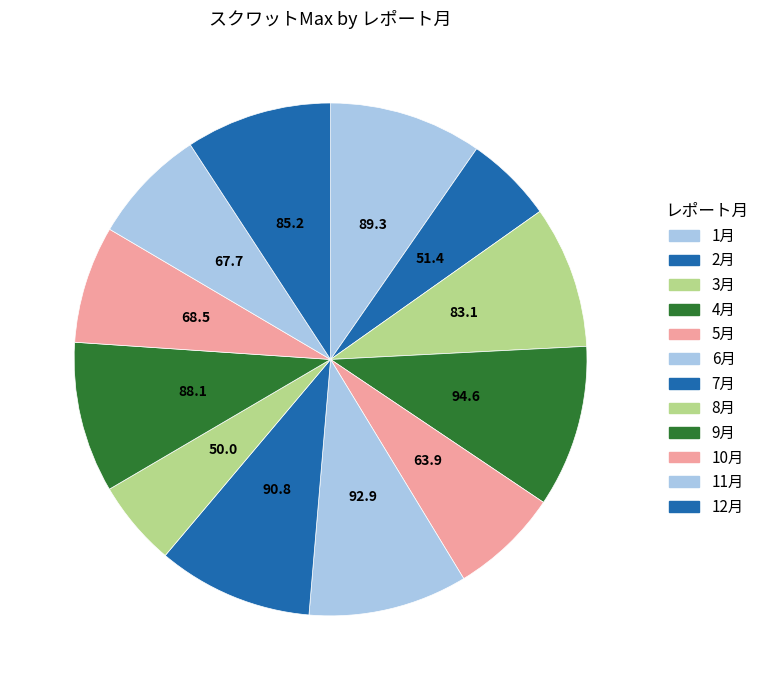

True or false: 7月 accounts for 10% of the total.

True